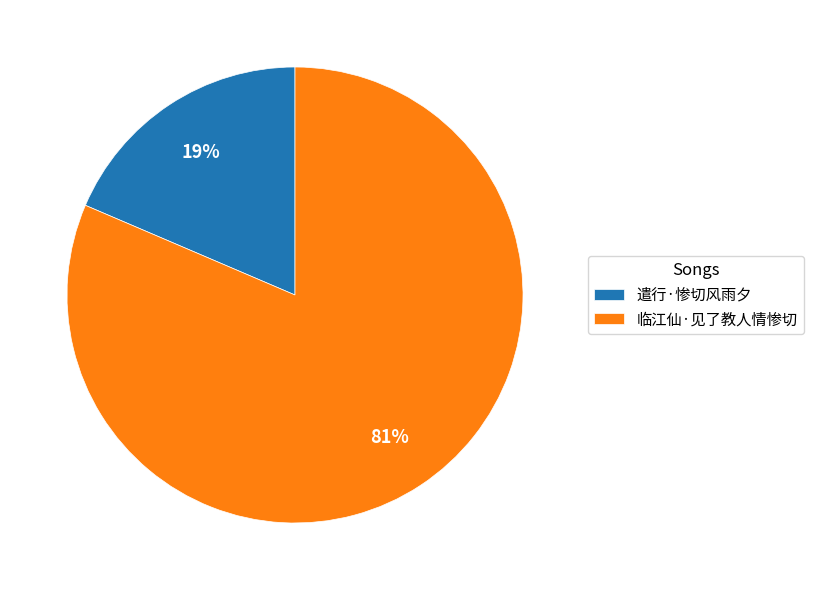

Do 遣行·惨切风雨夕 and 临江仙·见了教人情惨切 together represent more than half of the pie?

Yes